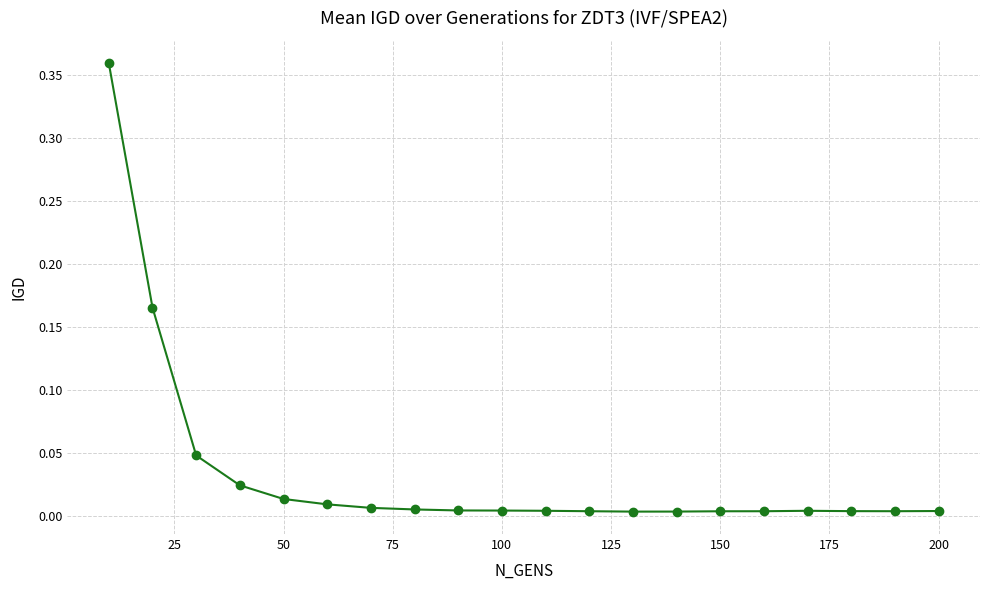

What is the sum of all values?

0.7